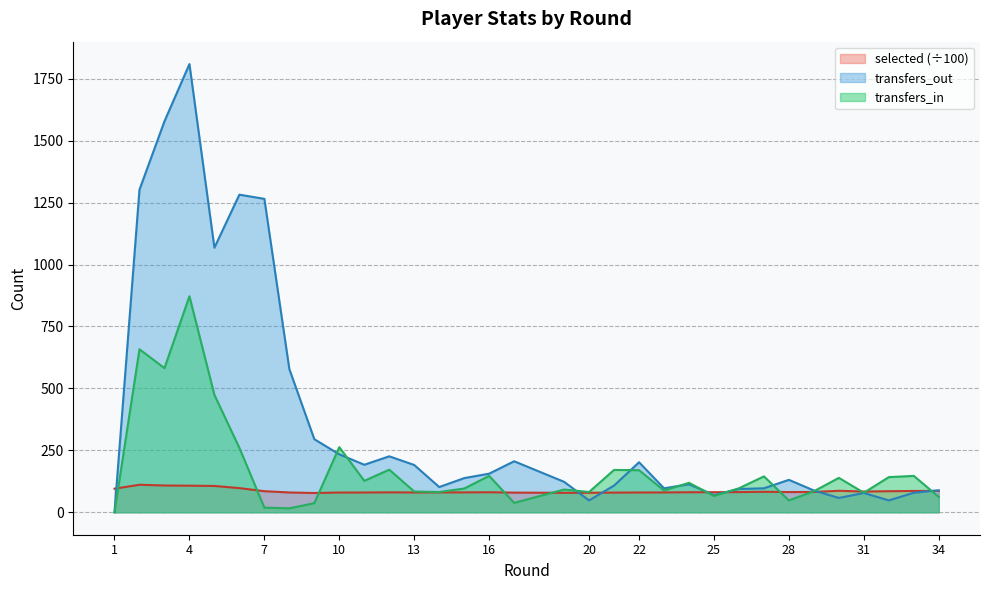

In transfers_out, how many points are higher than both neighbors (excluding endpoints)?

8